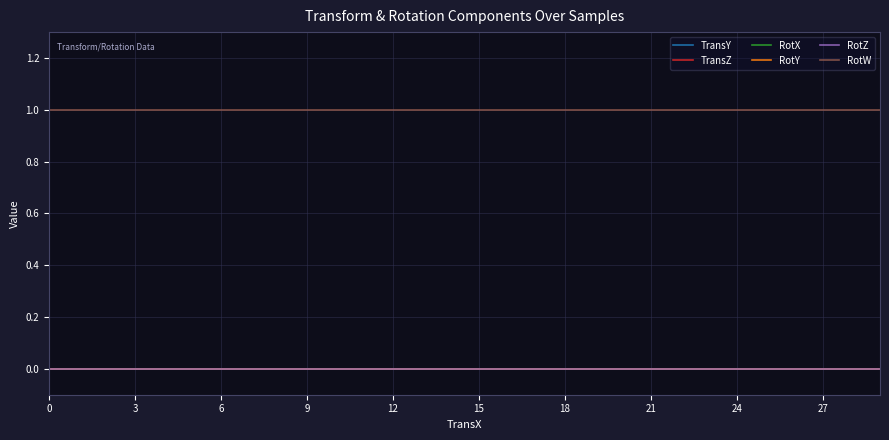

Does the chart have visible grid lines?

Yes